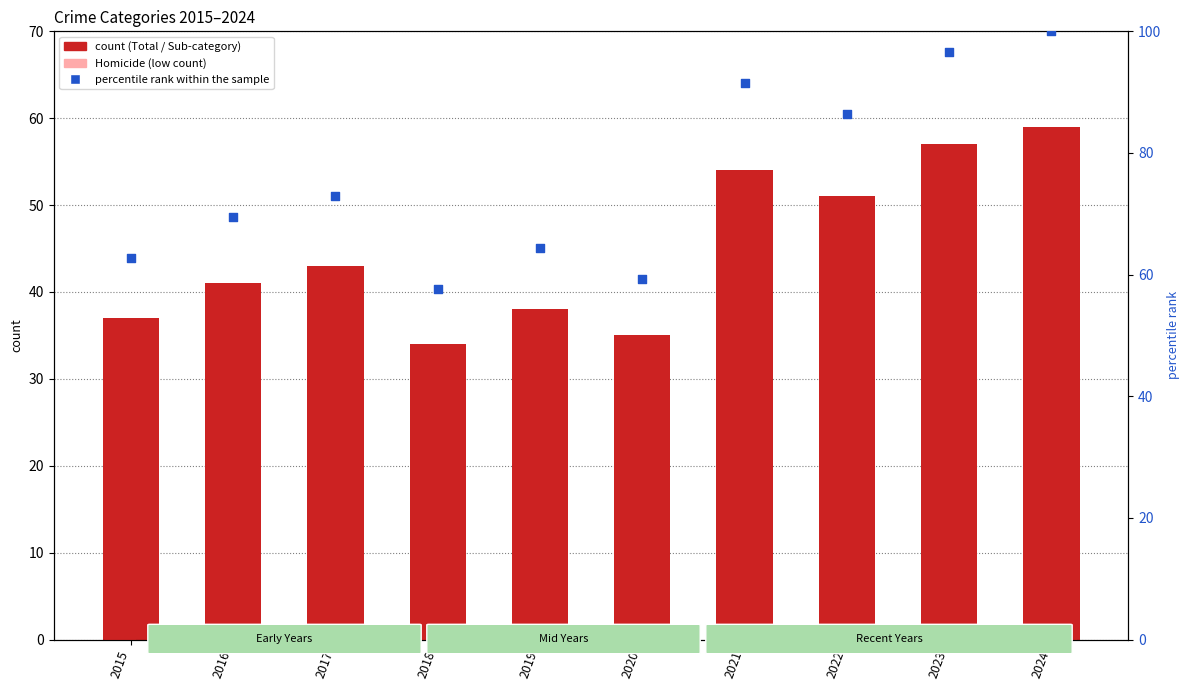

At which category is the sum across all series the highest?

2024